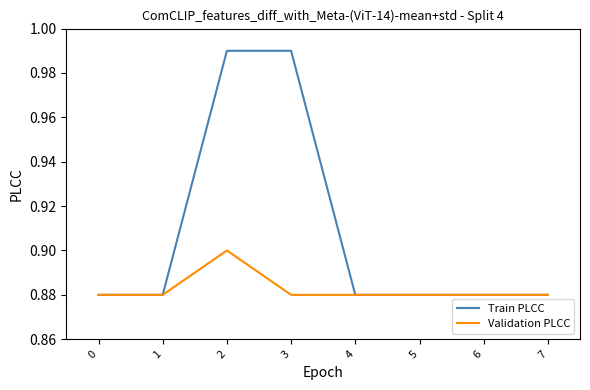

Rank the series by their maximum value, from highest to lowest.

Train PLCC, Validation PLCC